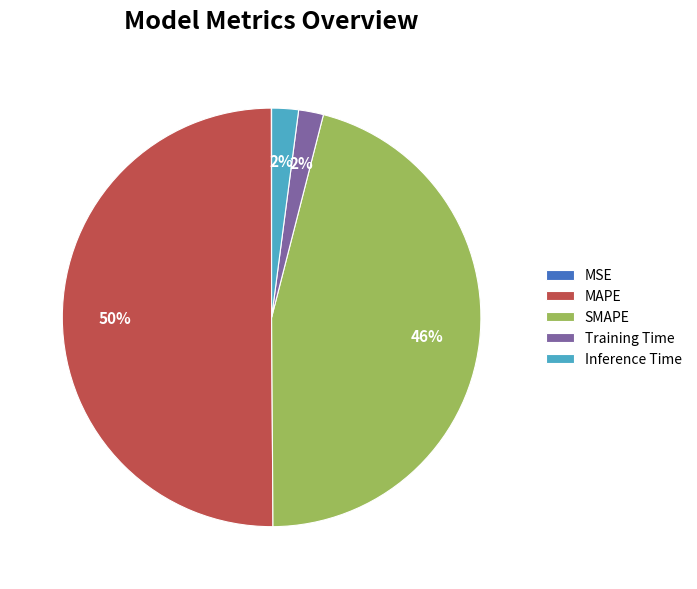

Between MAPE and Training Time, which is larger?

MAPE